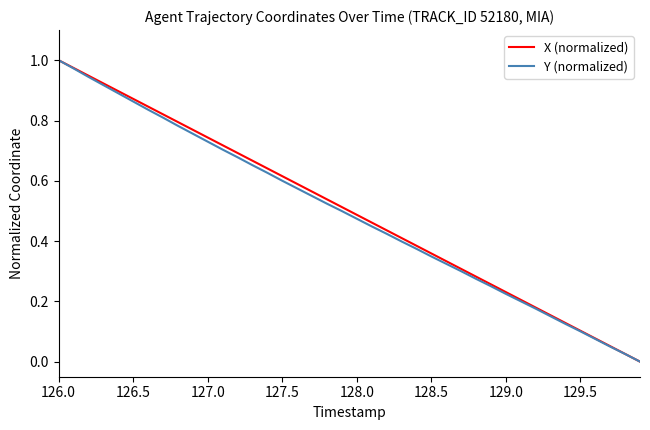

How many distinct data groups are displayed?

2